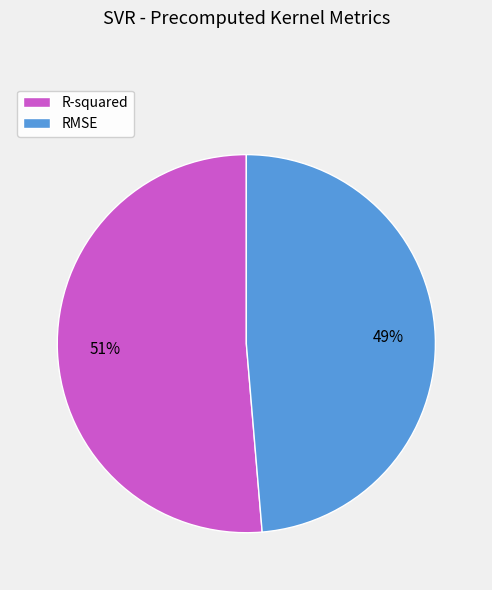

To the nearest percent, what is the average slice percentage?

50%